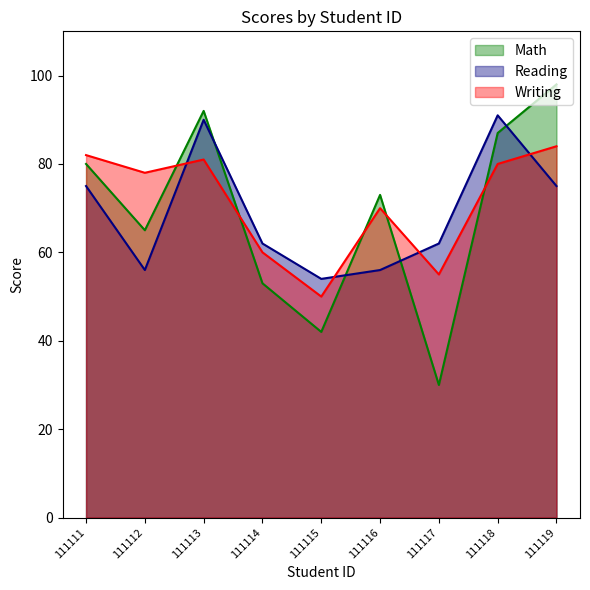

What is the difference between the Writing values at 111119 and 111115?

34